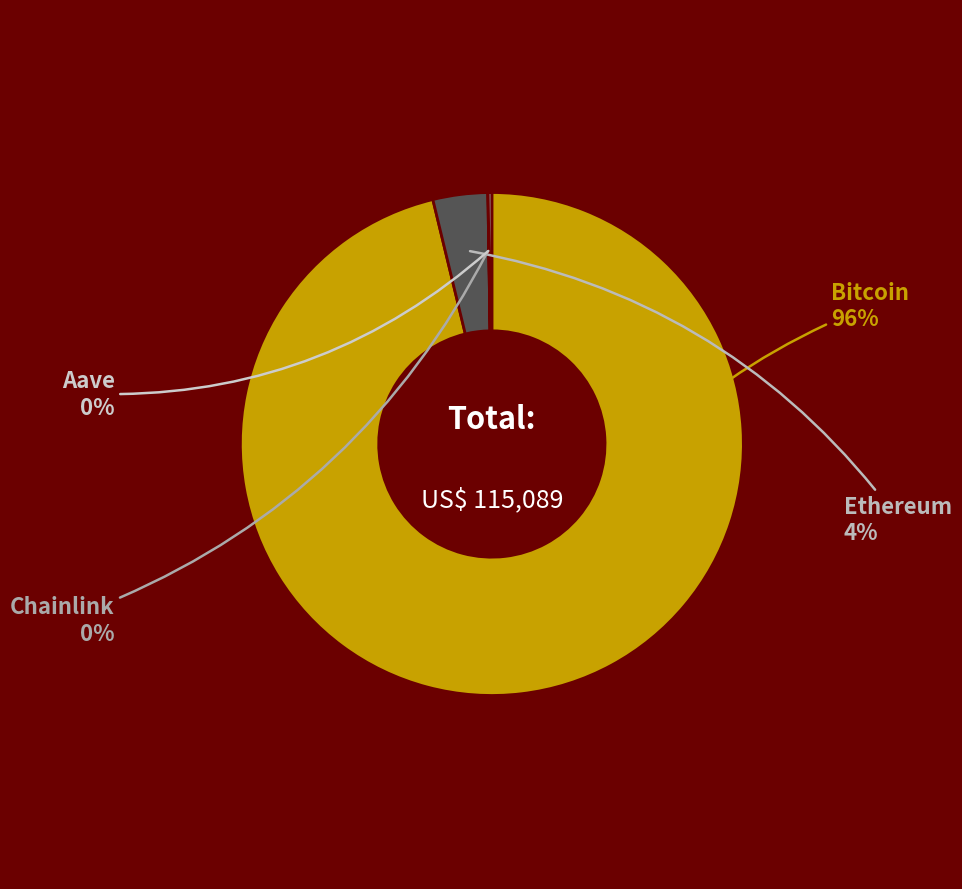

To the nearest percent, what is the average slice percentage?

25%